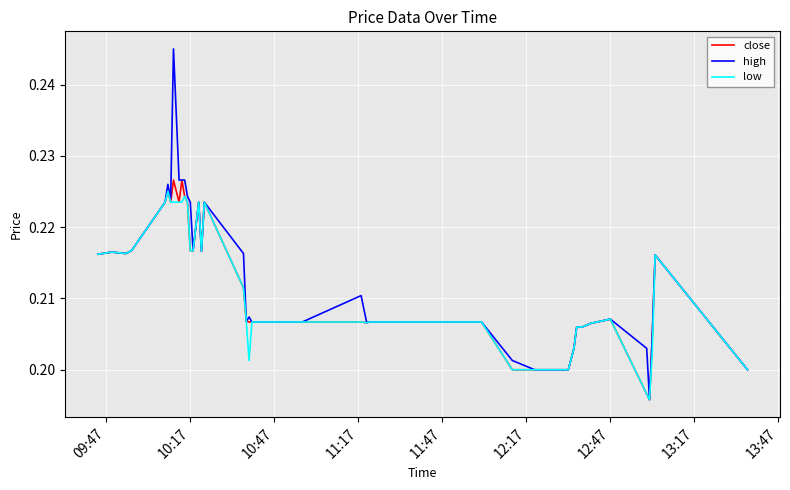

Which series has the largest range (max minus min)?

high